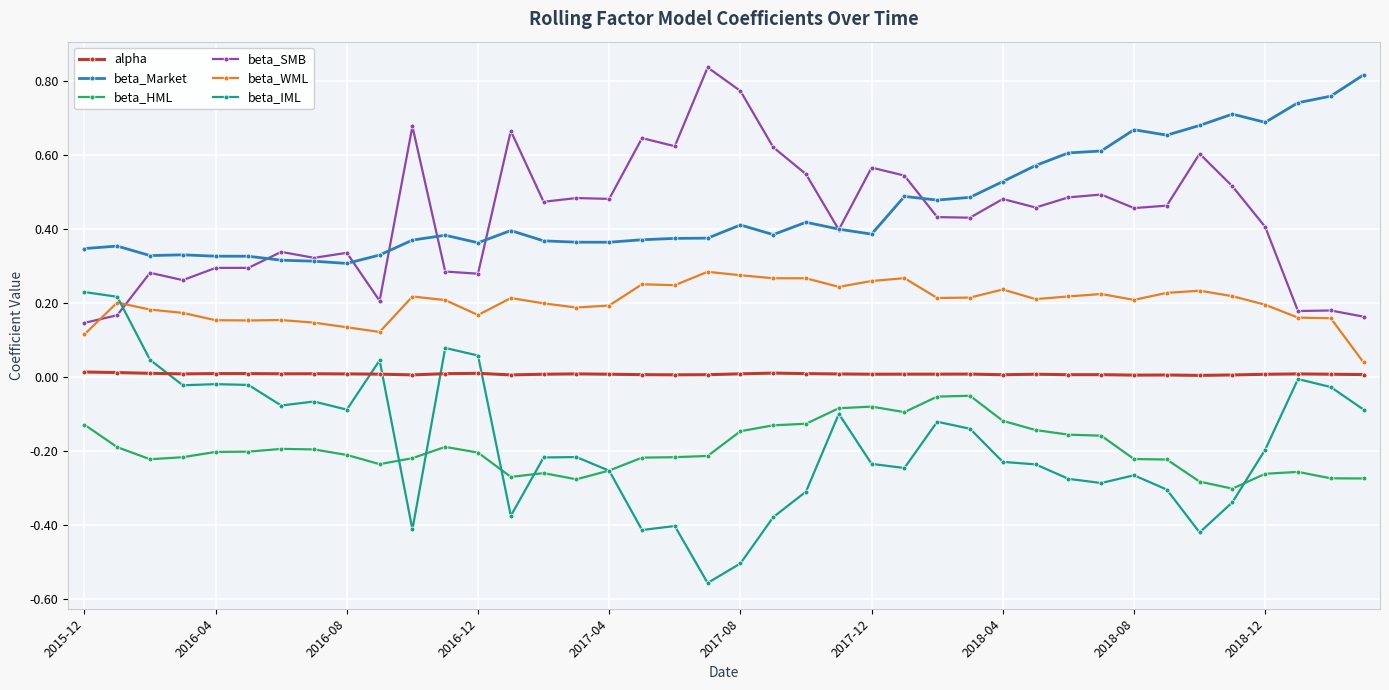

True or false: beta_Market and beta_IML cross at least once.

False